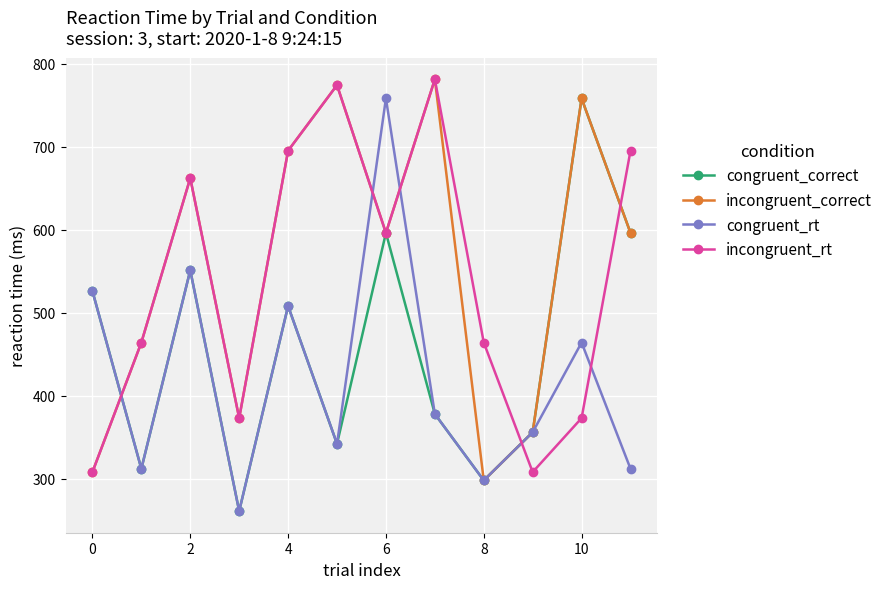

What is the minimum value shown in the chart?

261